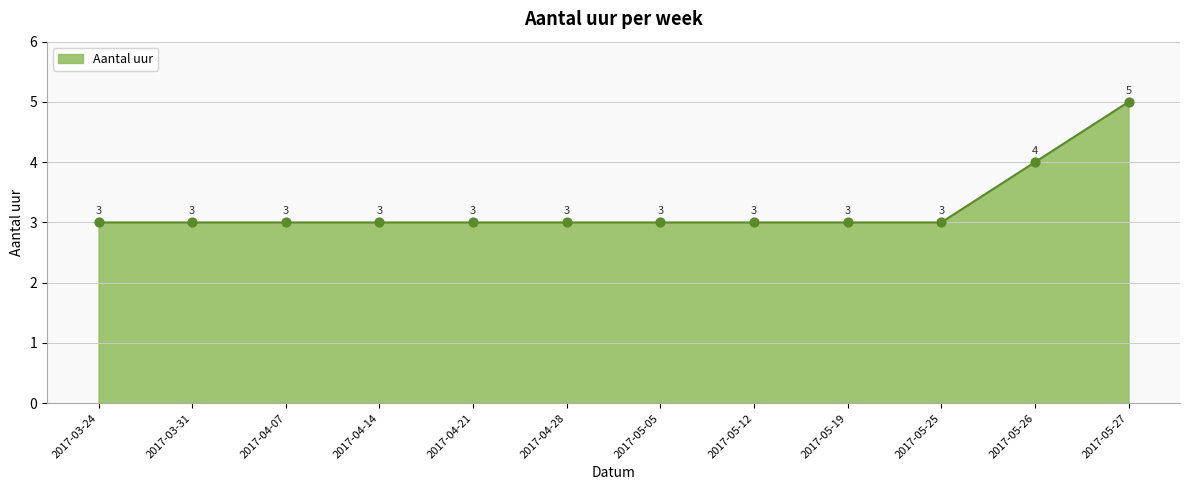

What is the ratio of the value at 2017-03-31 to the value at 2017-04-07?

1.0